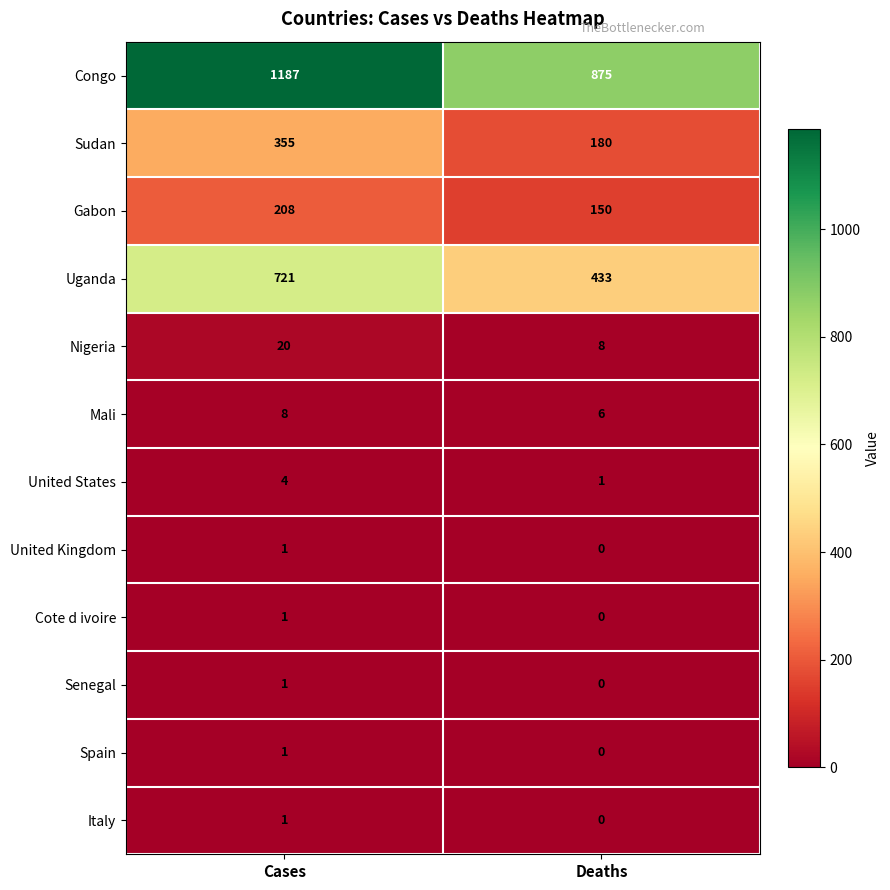

What value does the Gabon series have at Cases?

208